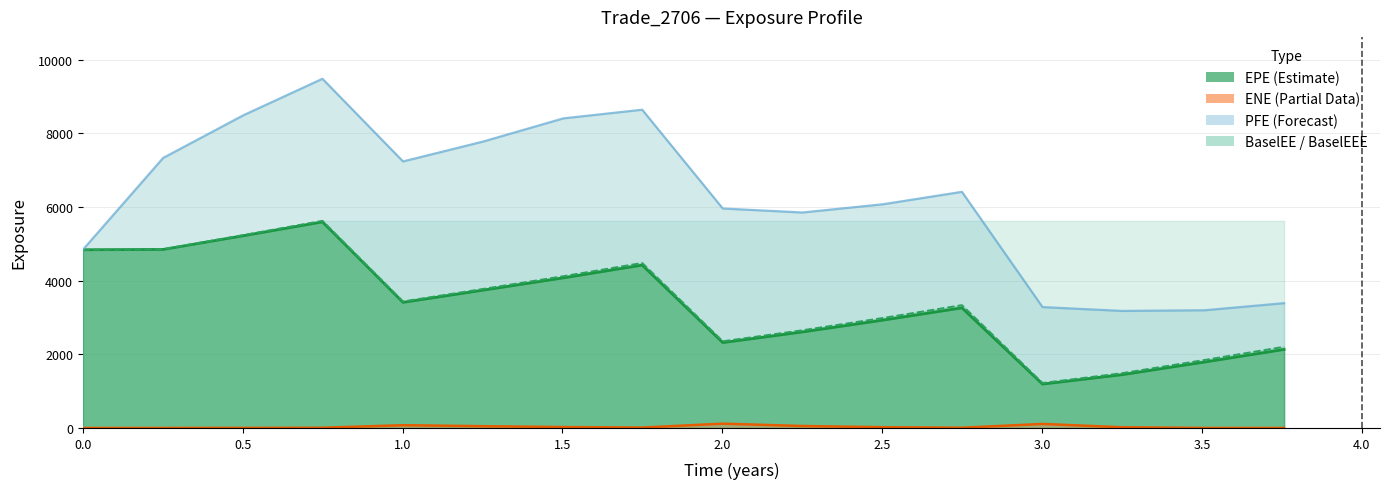

Reading left to right, extract all data points from this chart.

EPE (line): 4838.3	4848.1	5221.2	5595.8	3410.9	3740.5	4075.8	4422.2	2318.2	2607.1	2928.2	3261.1	1191.3	1447.0	1790.1	2131.7
BaselEE (line): 4838.3	4856.3	5238.8	5624.4	3434.6	3773.6	4120.4	4479.8	2353.4	2653.0	2987.0	3334.5	1221.1	1487.5	1845.5	2203.9
ENE (line): 0.0	0.0	1.4	6.0	74.9	47.9	24.1	11.1	116.4	53.0	20.5	6.4	108.8	19.0	0.1	0.0
PFE (line): 4838.3	7334.2	8494.4	9482.0	7237.7	7775.2	8407.0	8641.9	5959.4	5850.9	6075.1	6411.9	3282.1	3178.2	3196.0	3389.1